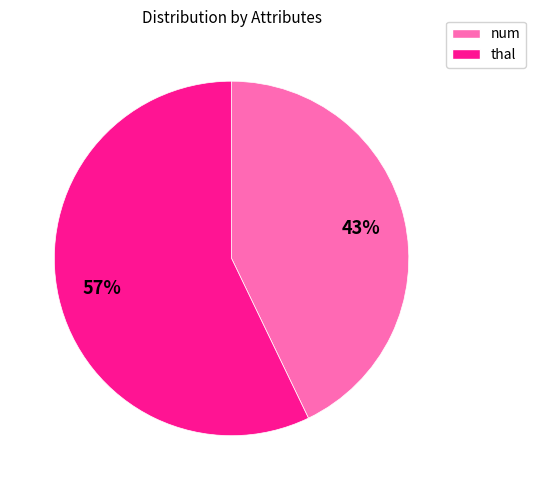

To the nearest percent, what is the average slice percentage?

50%